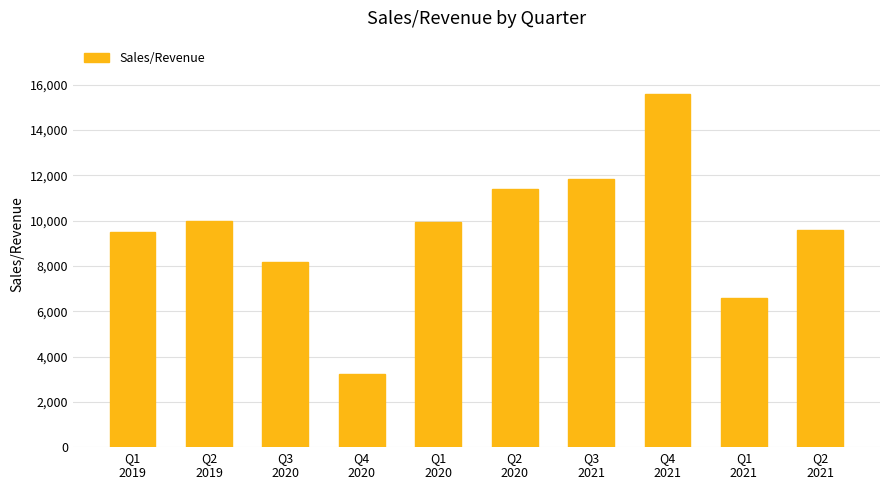

Which has a higher value, Q4
2021 or Q2
2021?

Q4
2021